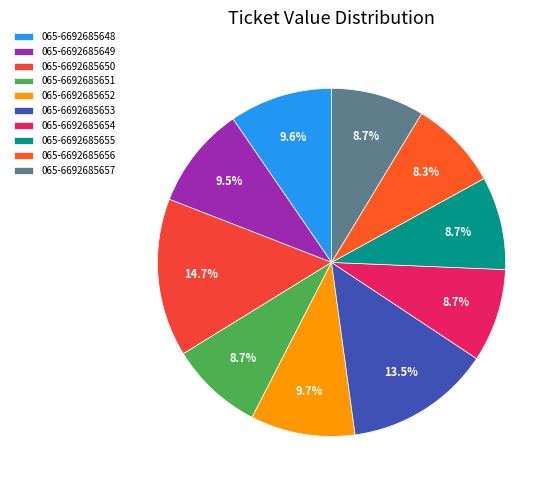

What portion of the pie excludes 065-6692685656?

91.7%